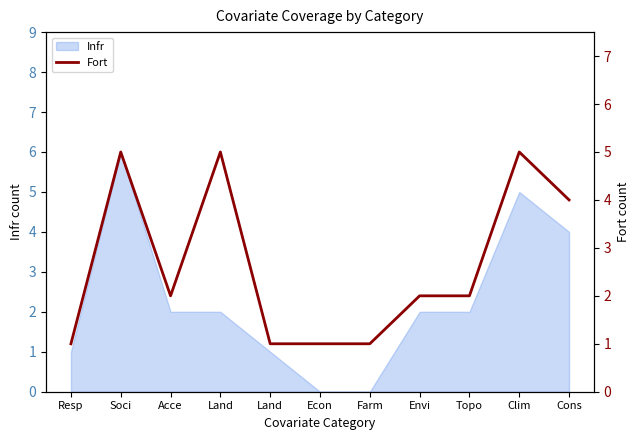

Reading left to right, what are all the values shown in this chart?

Resp=1	Soci=5	Acce=2	Land=5	Land=1	Econ=1	Farm=1	Envi=2	Topo=2	Clim=5	Cons=4